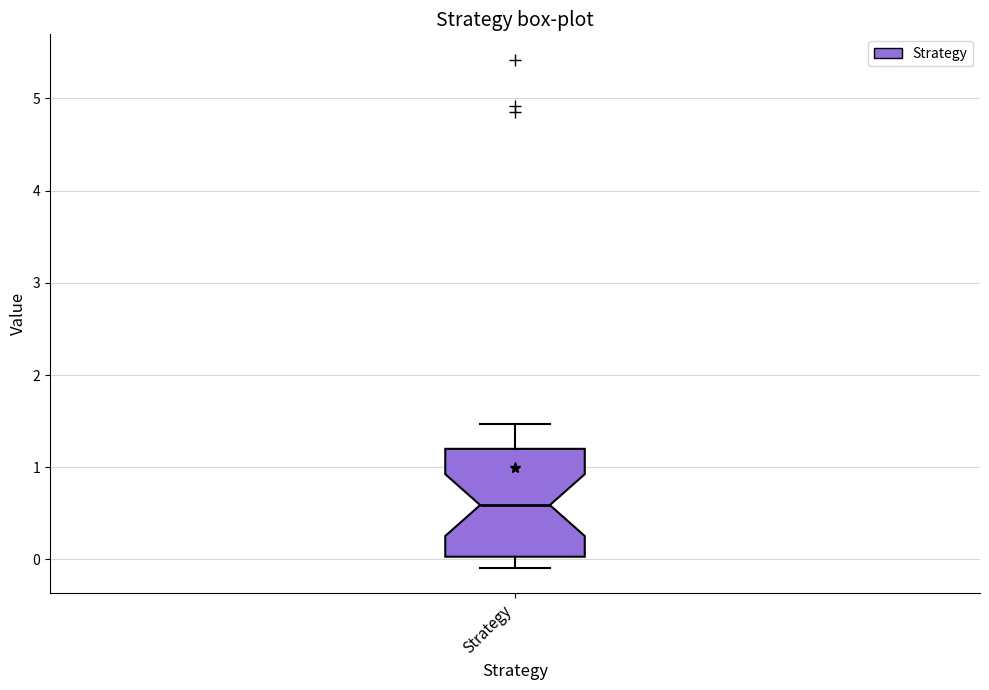

Where does the median line of the box for Strategy sit on the y-axis? The values are not printed on the chart, so give them approximately, as read against the axis.

0.6